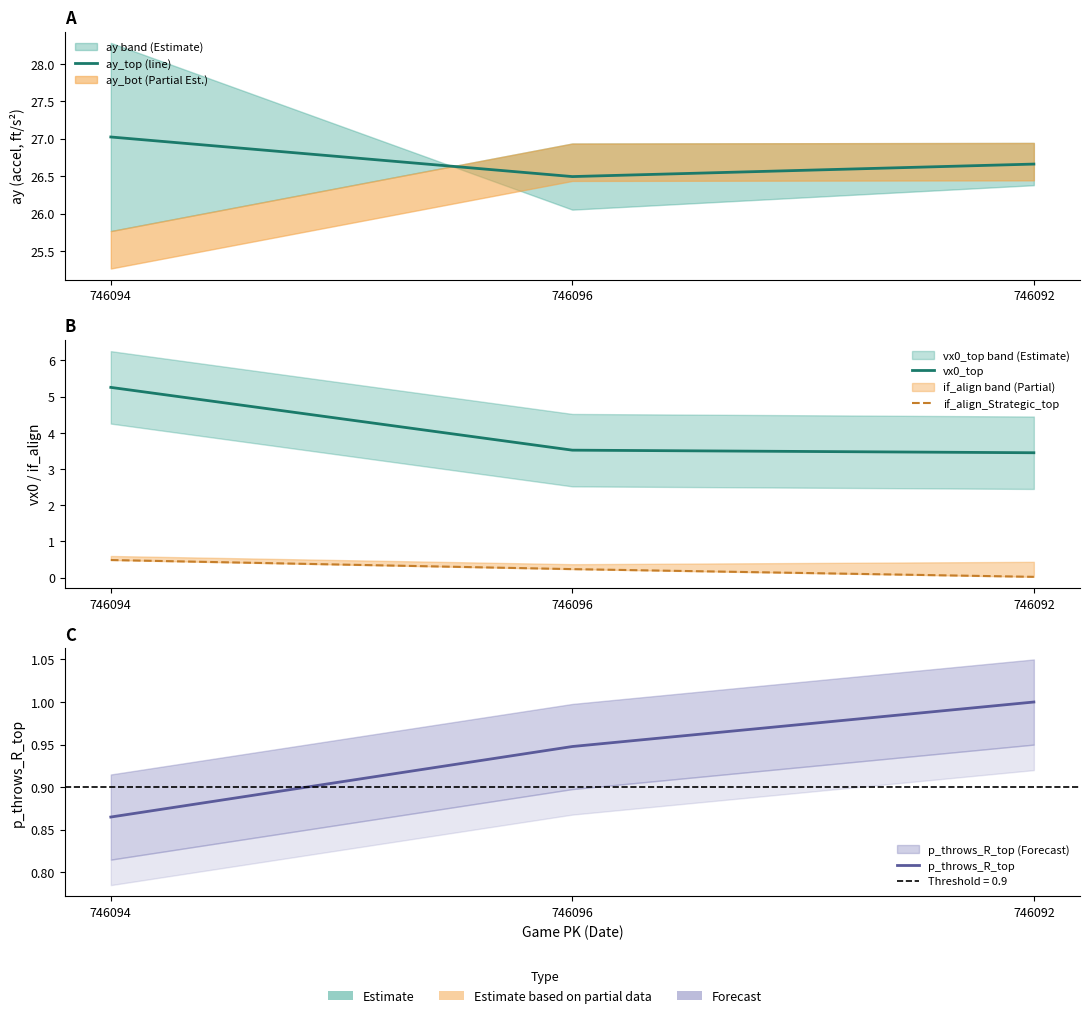

True or false: vx0_top has a value of 5.3 at 746094.

True